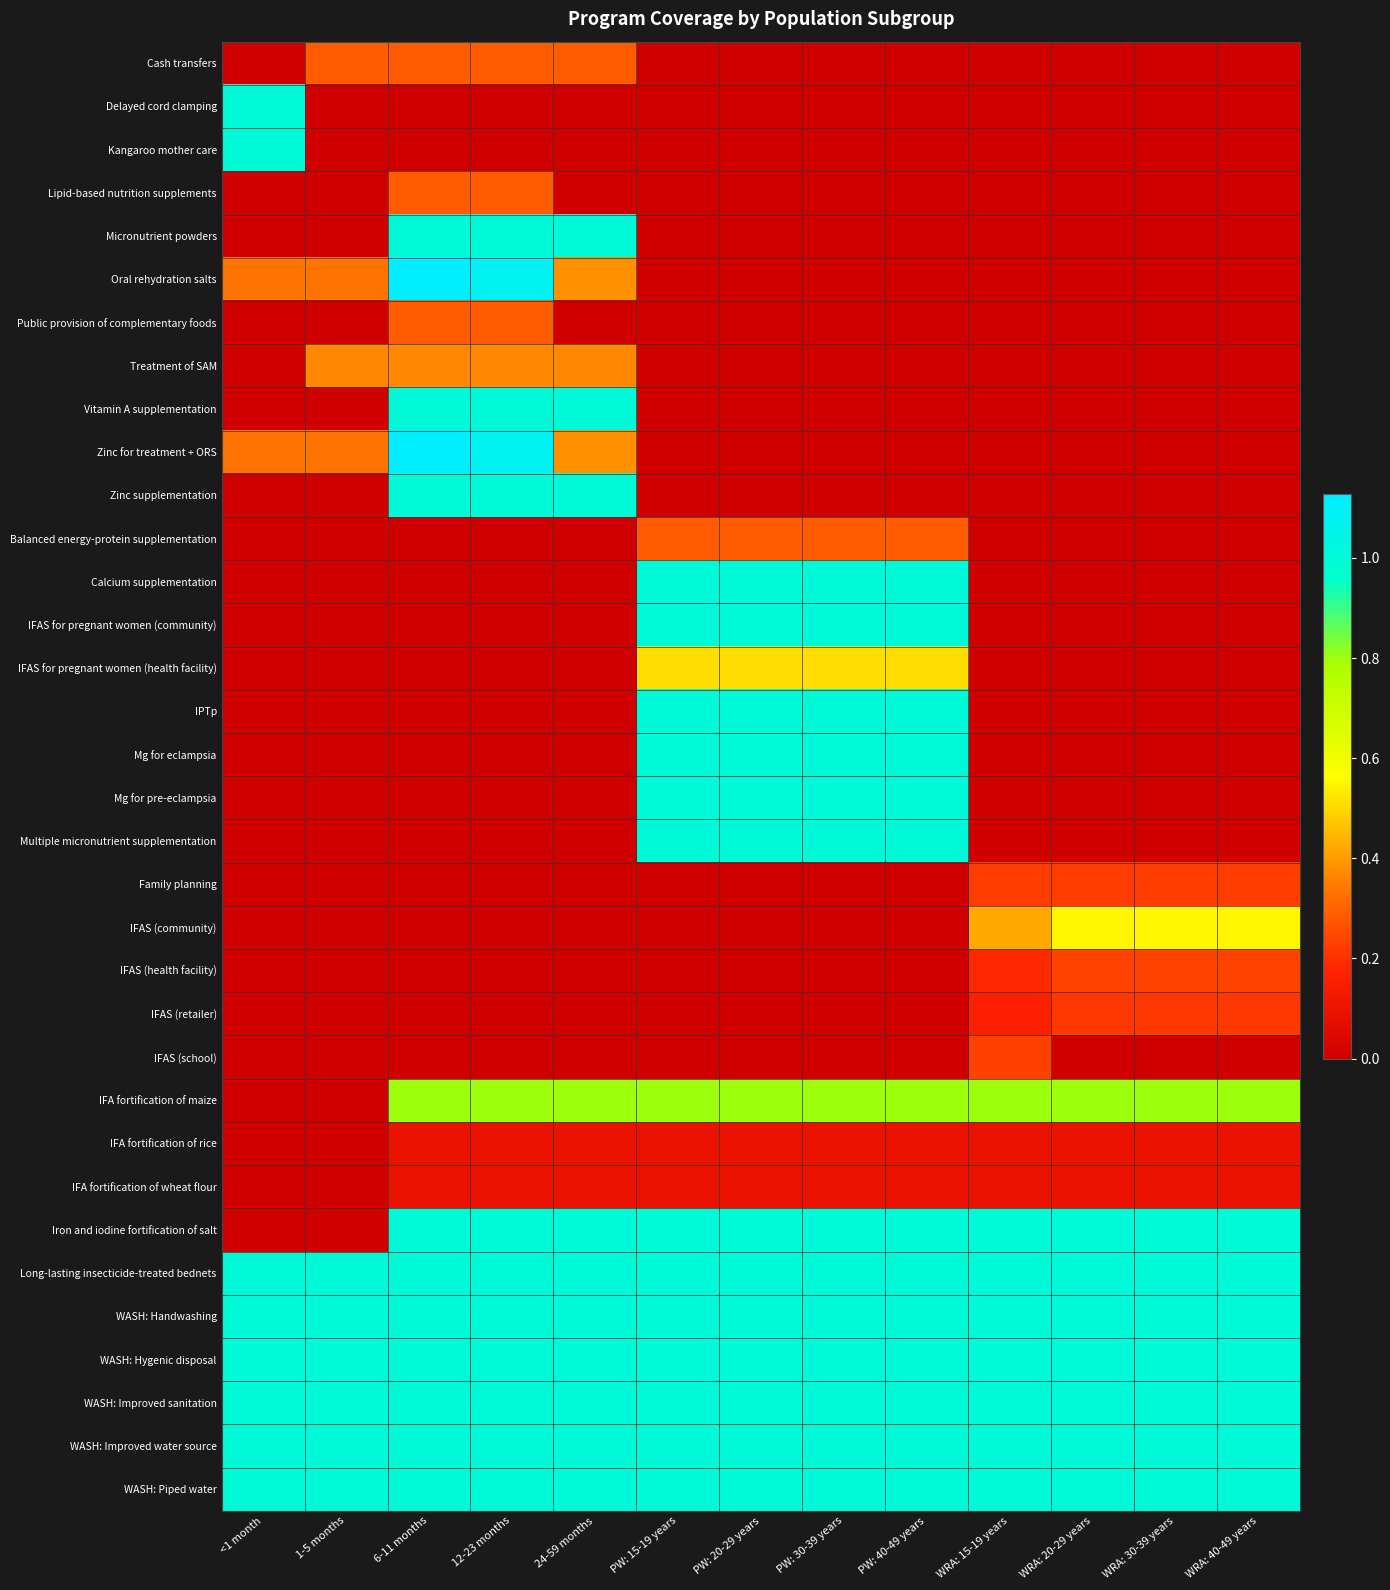

How many categories are shown in the chart?

13